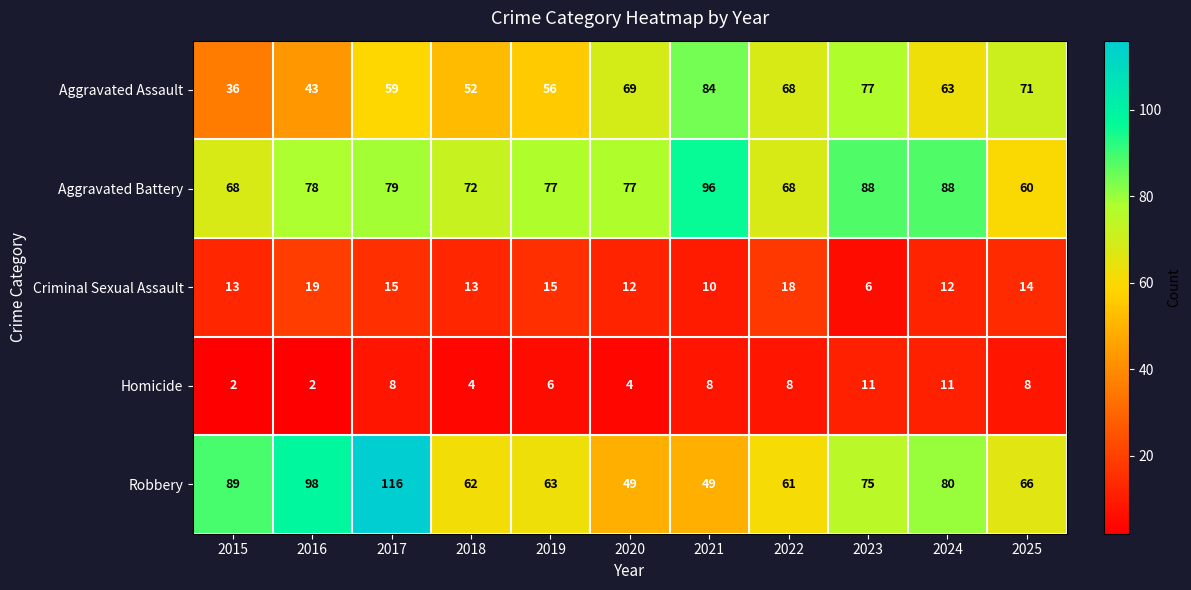

Which series has the widest spread of values?

Robbery